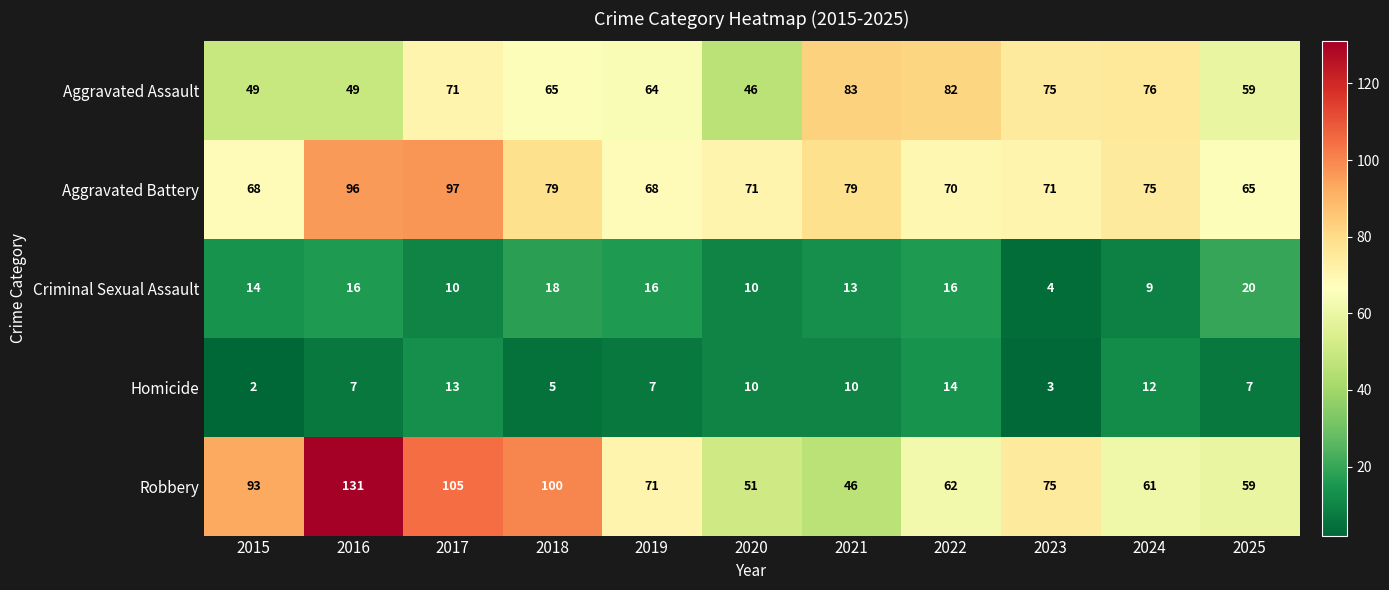

What is the minimum value for Criminal Sexual Assault?

4